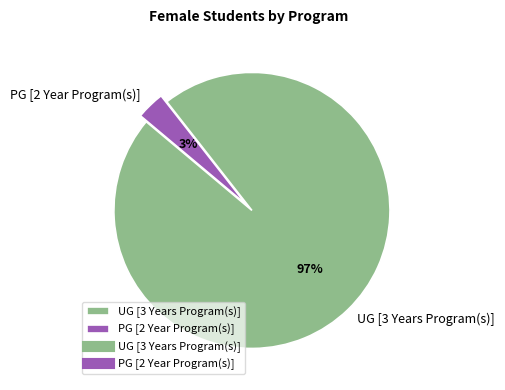

True or false: PG [2 Year Program(s)] accounts for 3% of the total.

True